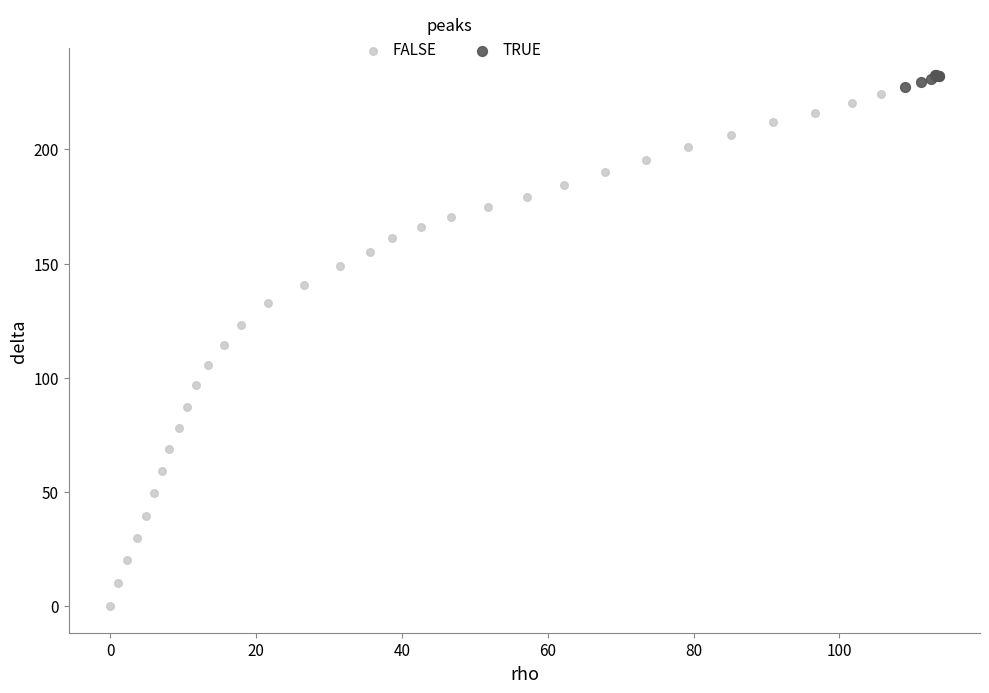

Which series has the widest spread of Y values?

FALSE